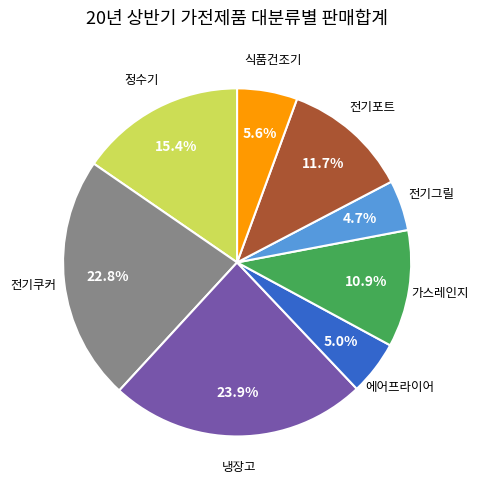

What is the ratio of the value at 가스레인지 to the value at 냉장고?

0.5